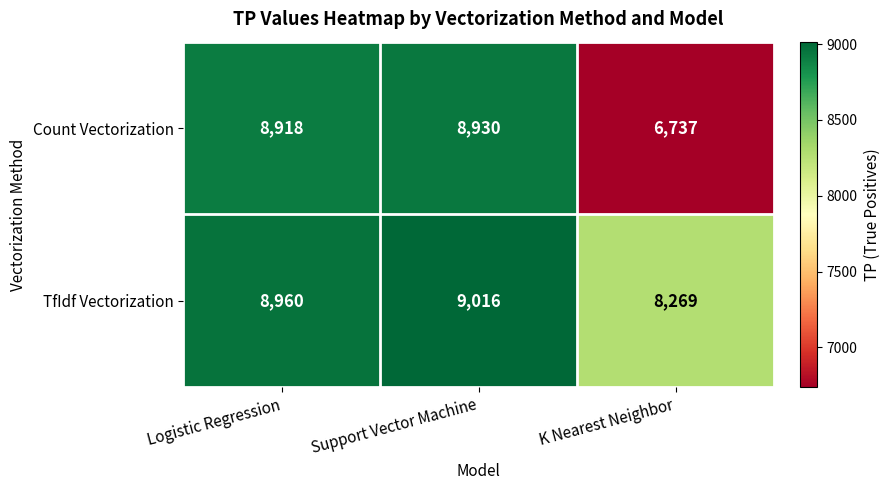

What is the total value across all series at K Nearest Neighbor?

15006